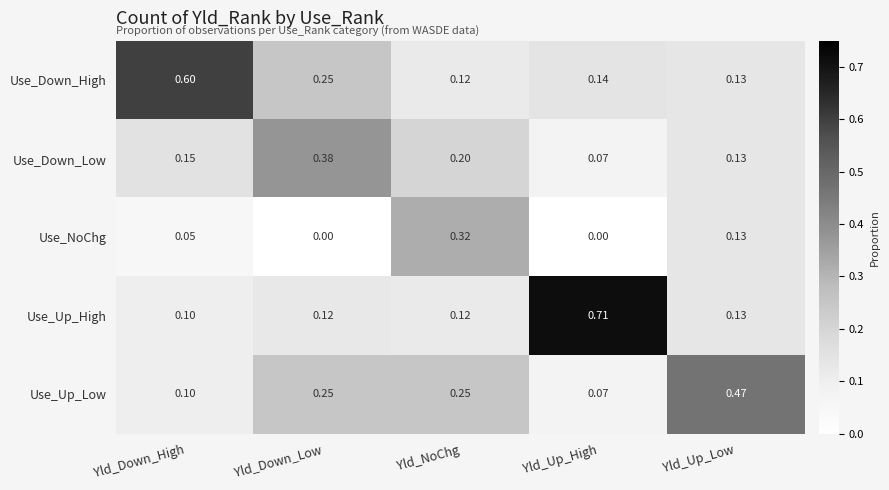

At which label is Use_Up_High closest to 0?

Yld_Down_High